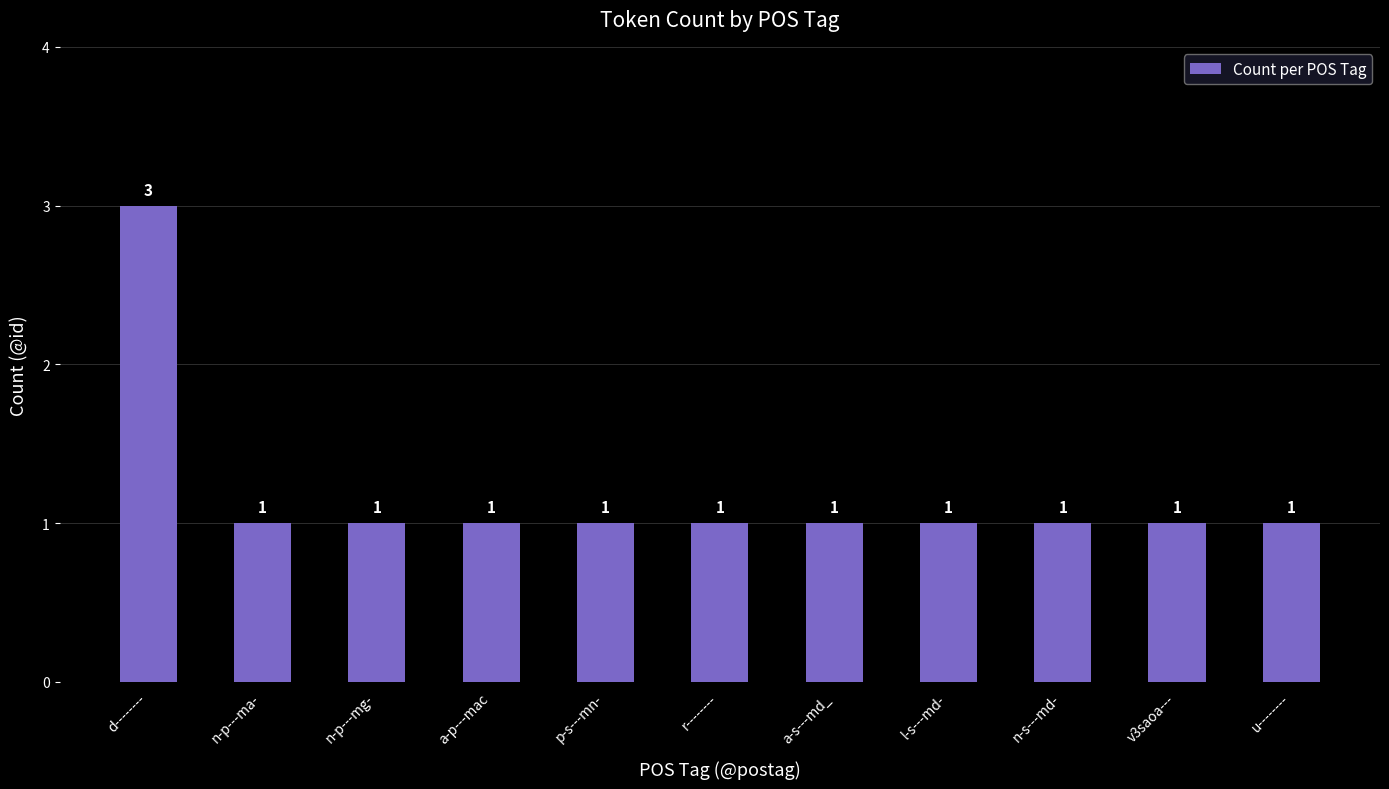

Count the values in the range 1 to 2.

10